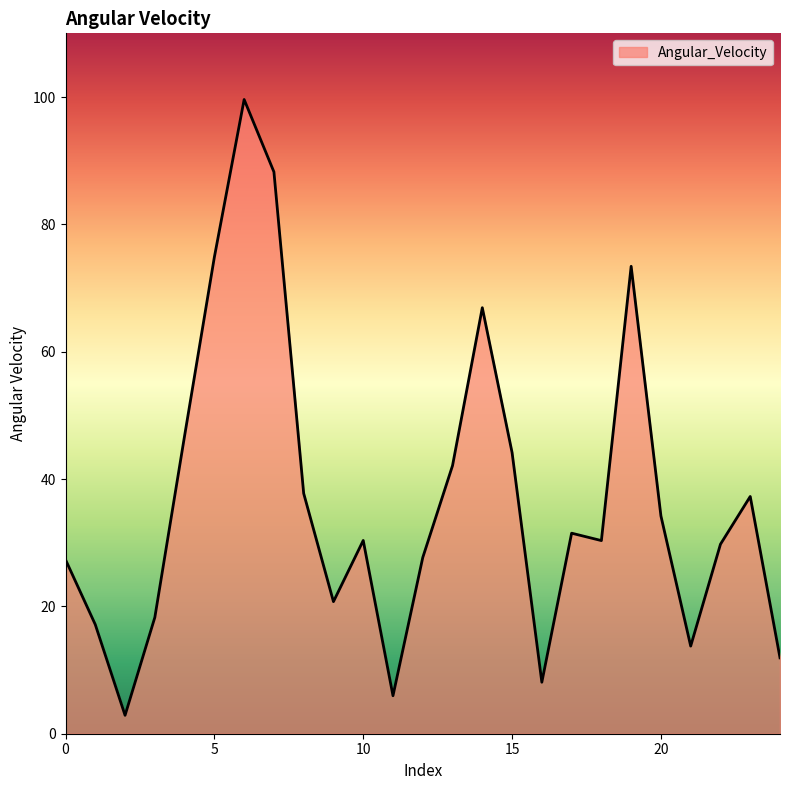

What is the greatest value displayed?

99.6